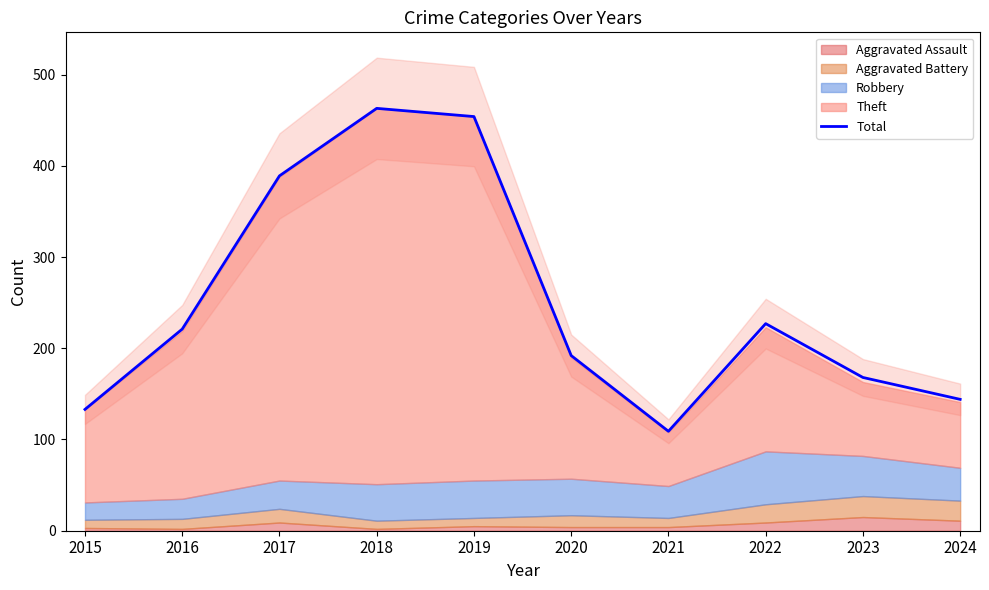

What is the value of the 6th point from the left?

192